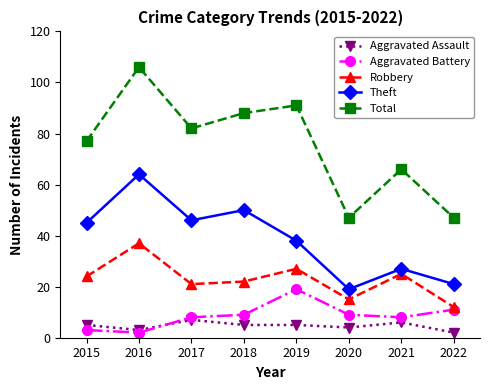

Is this an area chart (filled region under the line)?

No